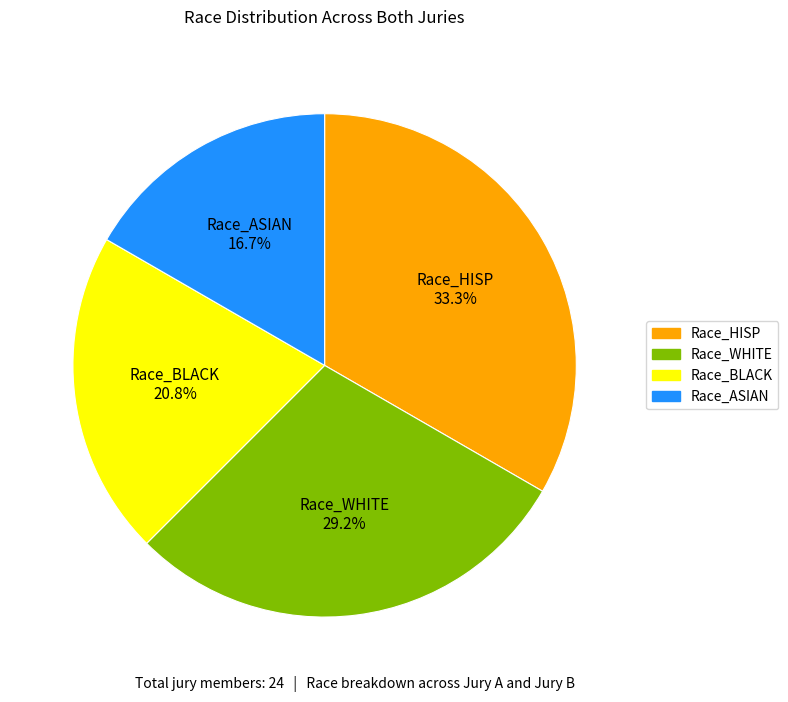

Which has a higher value, Race_ASIAN or Race_BLACK?

Race_BLACK